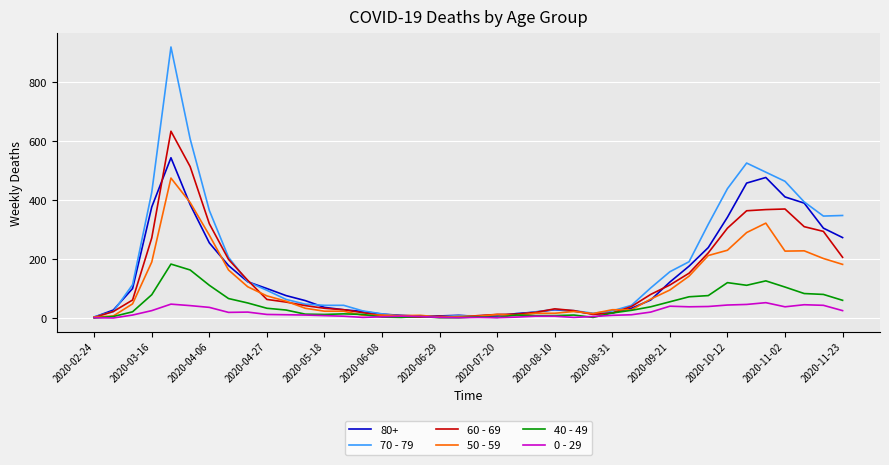

How many categories are shown in the chart?

40